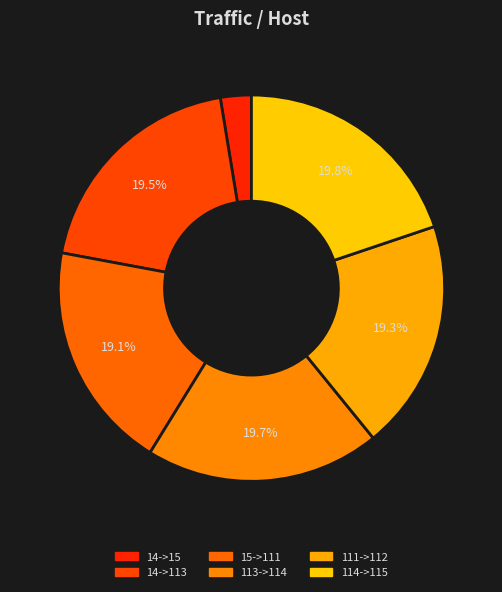

Count the number of slices in the pie.

6